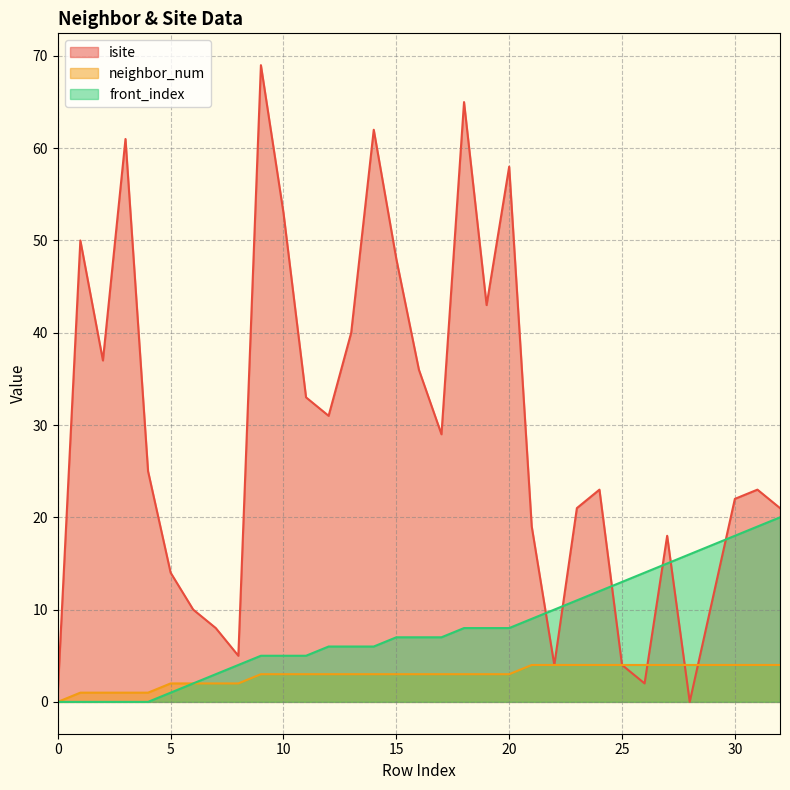

Reading left to right, what are all the values shown in this chart?

isite: 0=1	1=50	2=37	3=61	4=25	5=14	6=10	7=8	8=5	9=69	10=53	11=33	12=31	13=40	14=62	15=48	16=36	17=29	18=65	19=43	20=58	21=19	22=4	23=21	24=23	25=4	26=2	27=18	28=0	29=11	30=22	31=23	32=21
neighbor_num: 0=0	1=1	2=1	3=1	4=1	5=2	6=2	7=2	8=2	9=3	10=3	11=3	12=3	13=3	14=3	15=3	16=3	17=3	18=3	19=3	20=3	21=4	22=4	23=4	24=4	25=4	26=4	27=4	28=4	29=4	30=4	31=4	32=4
front_index: 0=0	1=0	2=0	3=0	4=0	5=1	6=2	7=3	8=4	9=5	10=5	11=5	12=6	13=6	14=6	15=7	16=7	17=7	18=8	19=8	20=8	21=9	22=10	23=11	24=12	25=13	26=14	27=15	28=16	29=17	30=18	31=19	32=20